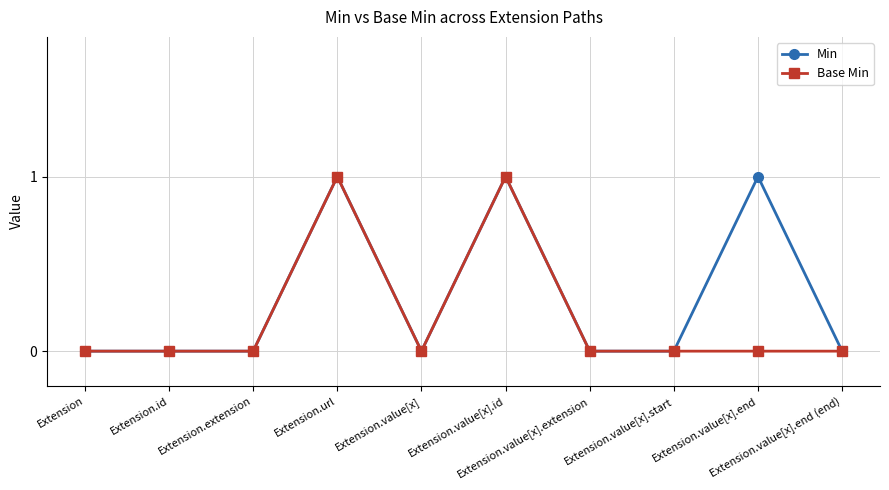

List the series in order of their overall mean, lowest first.

Base Min, Min